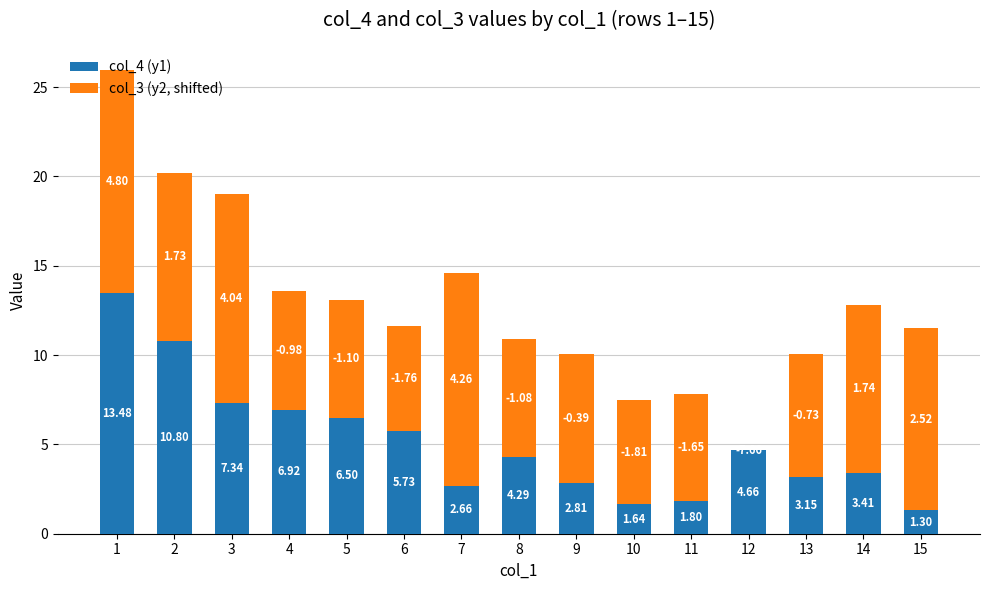

What is the total value across all series at 5?

13.1